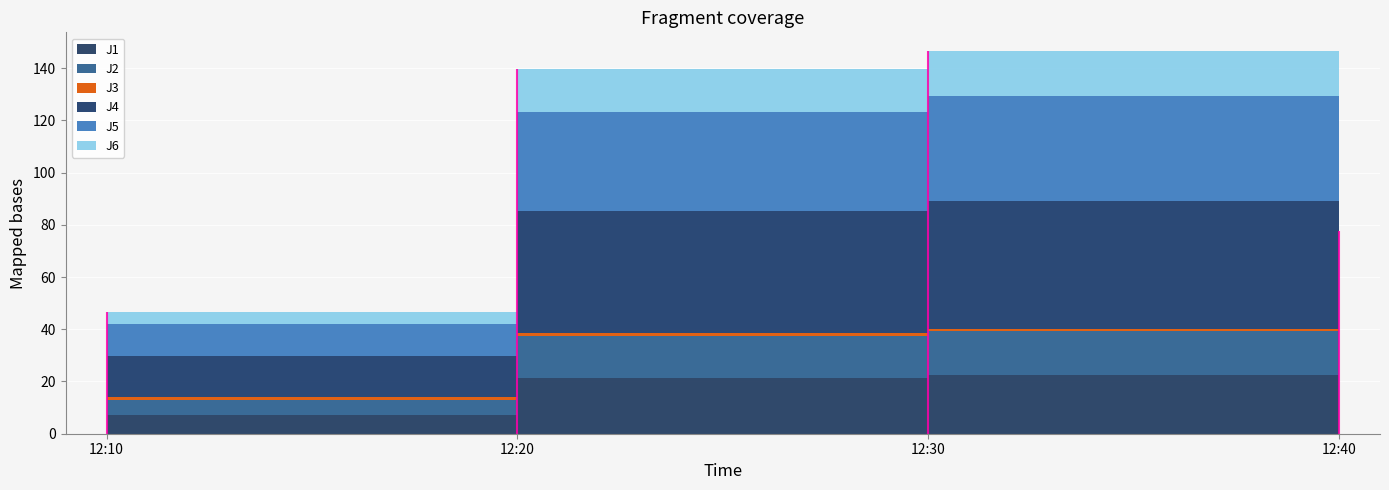

Reading right to left, list all the values displayed in this chart.

J1: 12:40=11.9	12:30=22.4	12:20=21.3	12:10=7.2
J2: 12:40=8.9	12:30=16.8	12:20=16.1	12:10=5.6
J3: 12:40=0.6	12:30=1.0	12:20=1.1	12:10=1.2
J4: 12:40=26.0	12:30=48.9	12:20=46.7	12:10=15.6
J5: 12:40=21.1	12:30=40.0	12:20=38.1	12:10=12.4
J6: 12:40=9.0	12:30=17.2	12:20=16.3	12:10=4.8